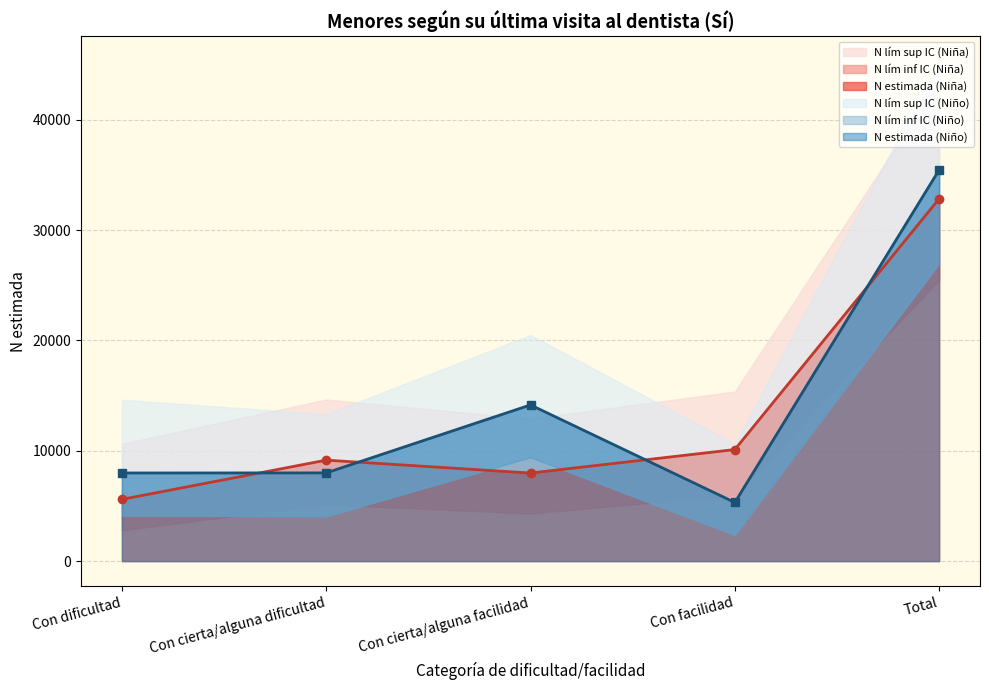

True or false: N lím inf IC (Niña) and N lím sup IC (Niña) intersect in this chart.

False